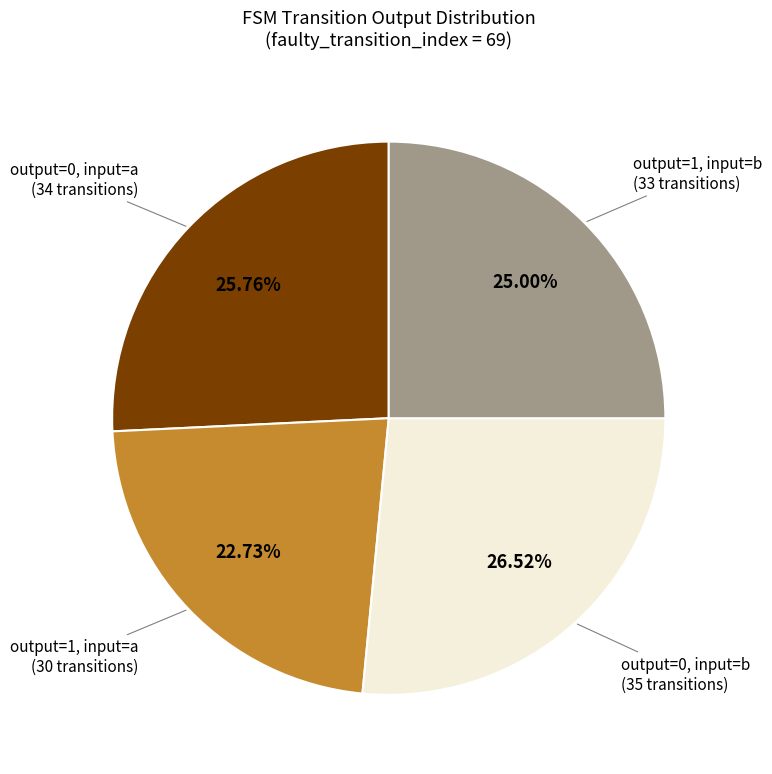

Is there any slice that represents more than half of the pie?

No